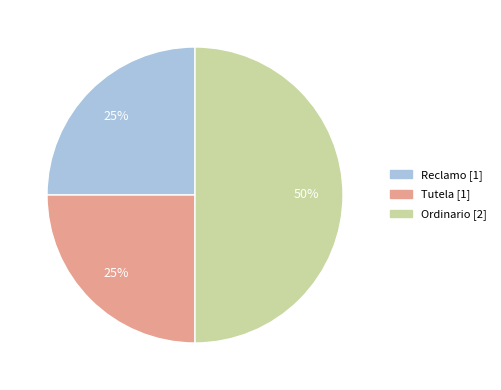

Combined, do Ordinario and Reclamo account for over 50%?

Yes